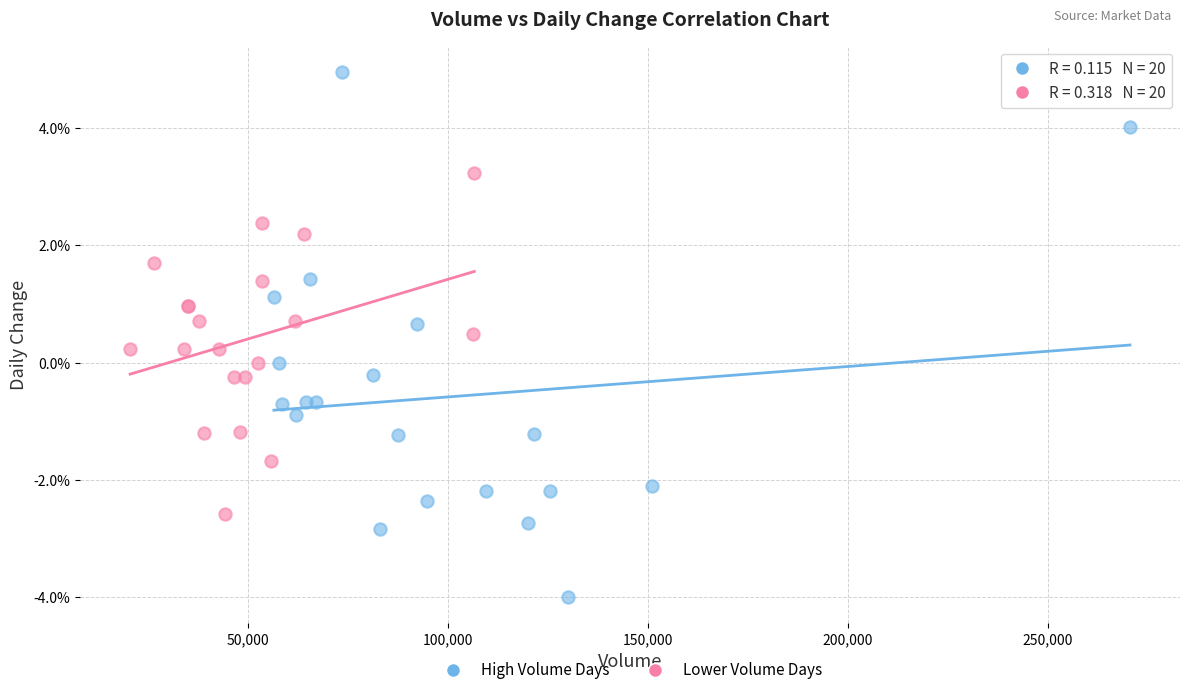

Which series reaches the minimum Y coordinate?

High Volume Days